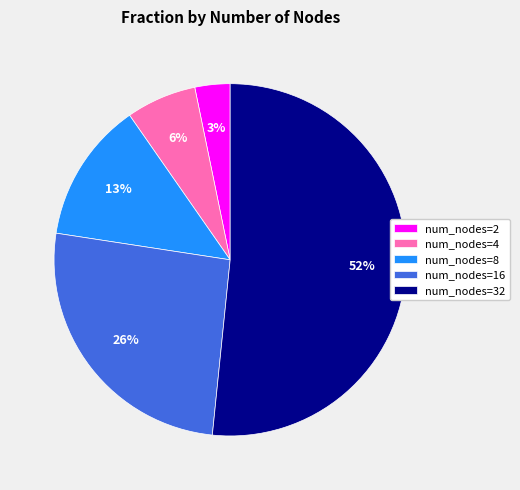

To the nearest percent, what is the average slice percentage?

20%